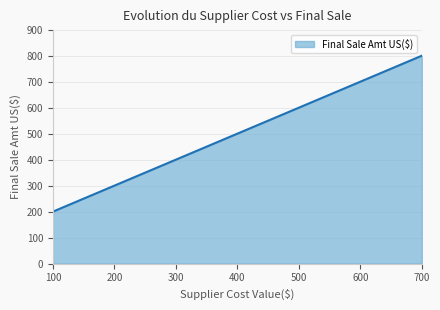

The value at 500 is 600. True or false?

True